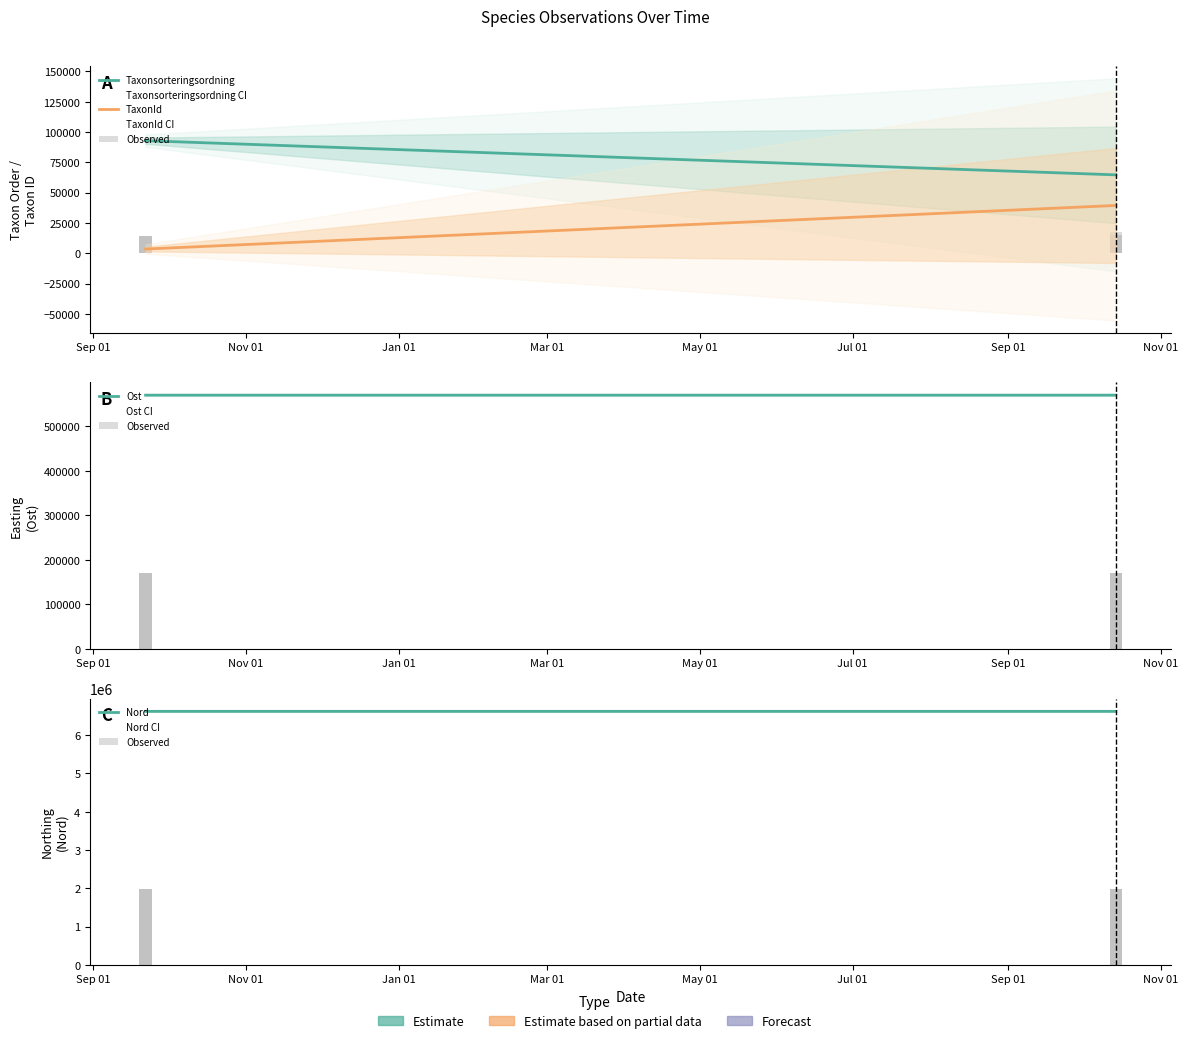

Count the Ost values in the range 570145 to 570148.

1